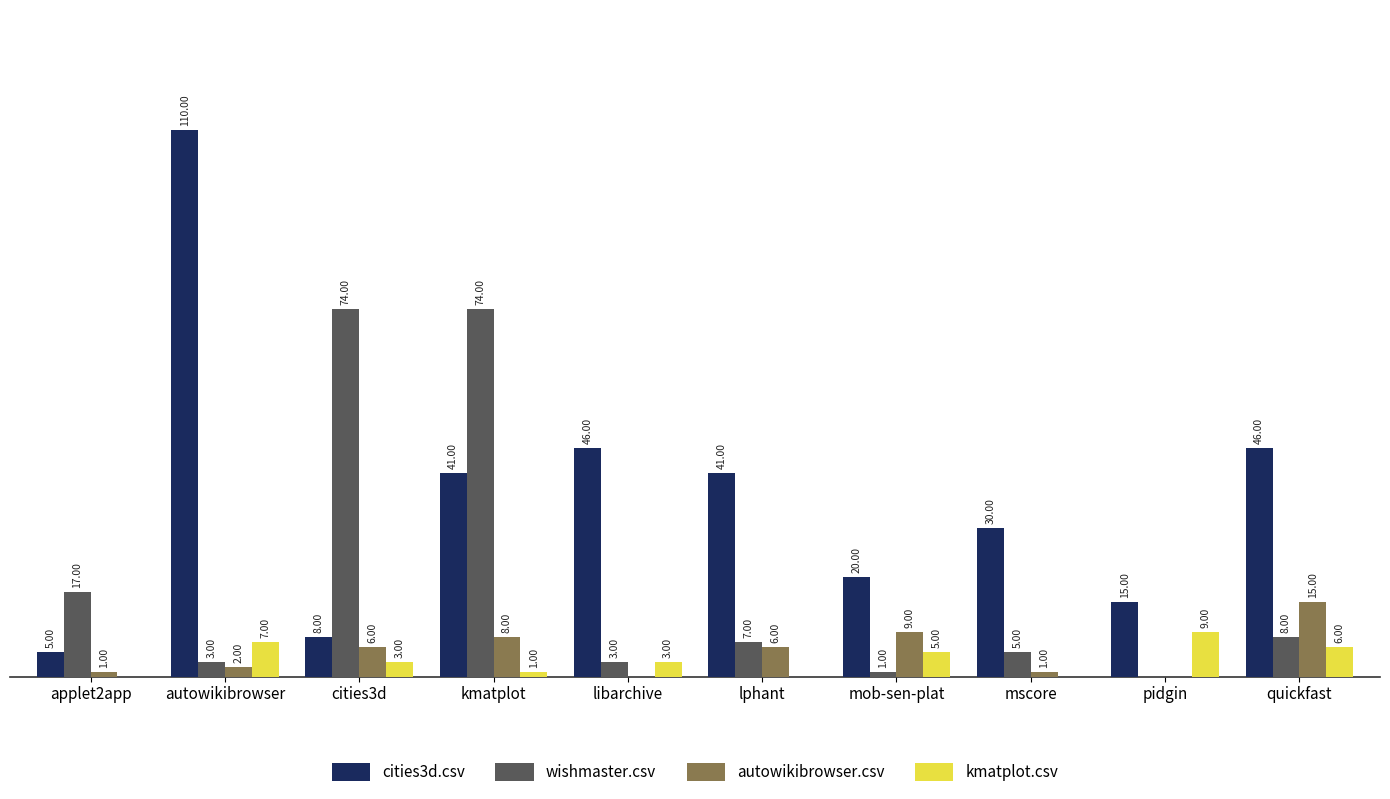

Which series has the largest total across all categories?

cities3d.csv